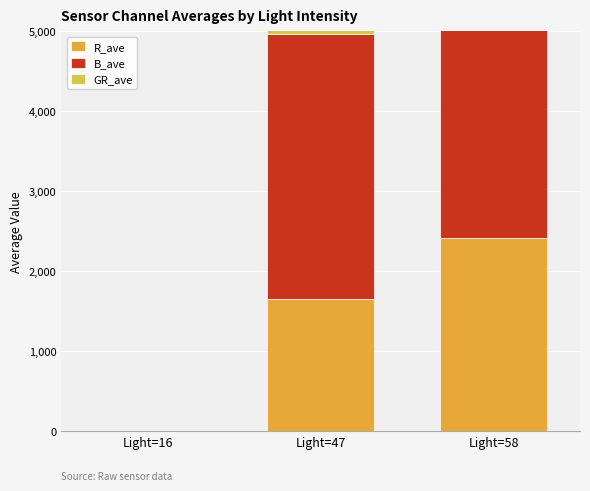

How many bars are there in total?

9